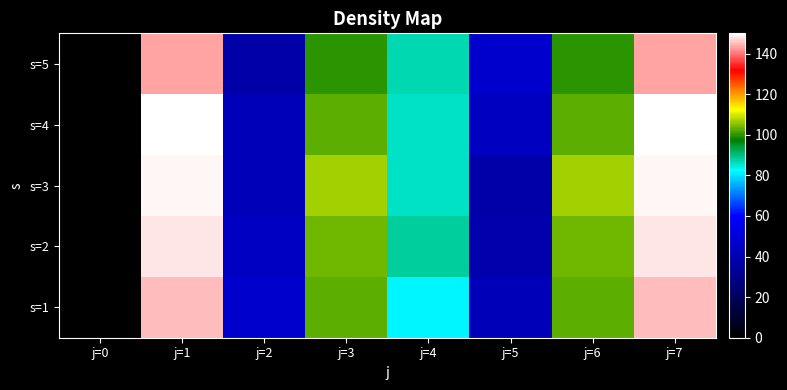

Rank the series by their maximum value, from lowest to highest.

s=5, s=1, s=2, s=3, s=4